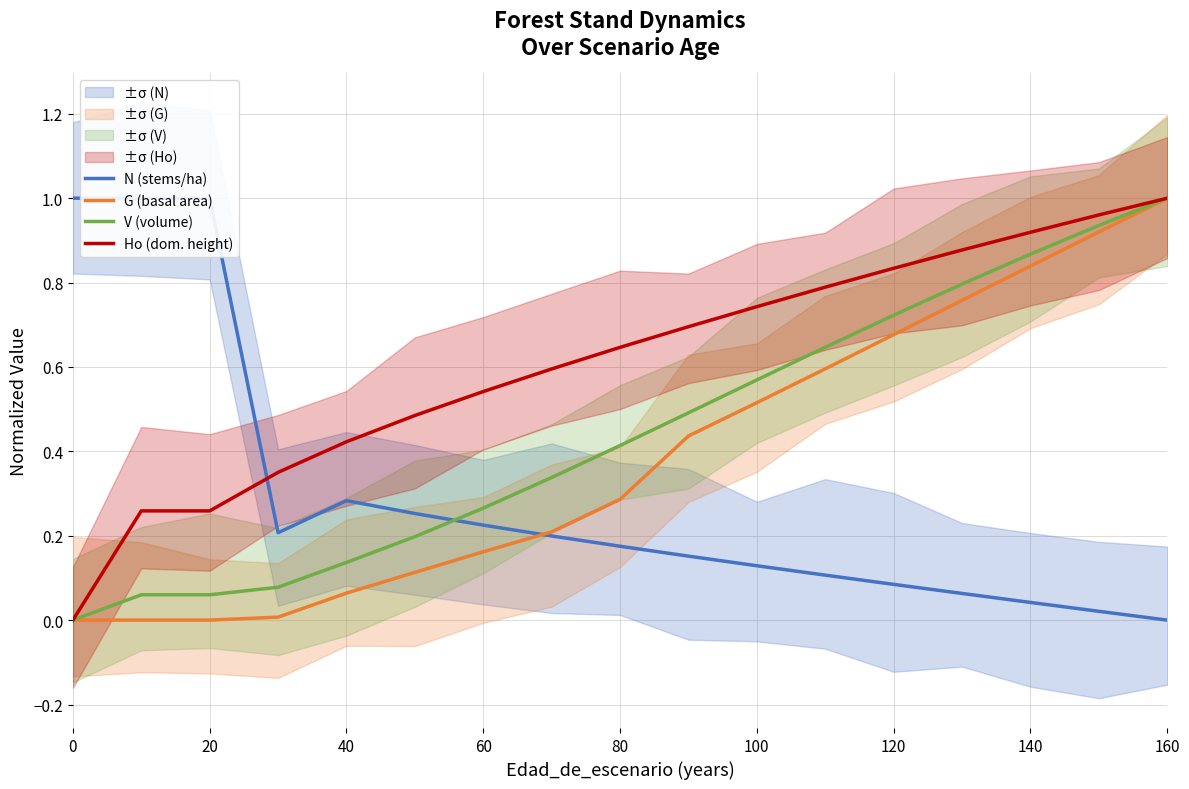

Does the chart have visible grid lines?

Yes